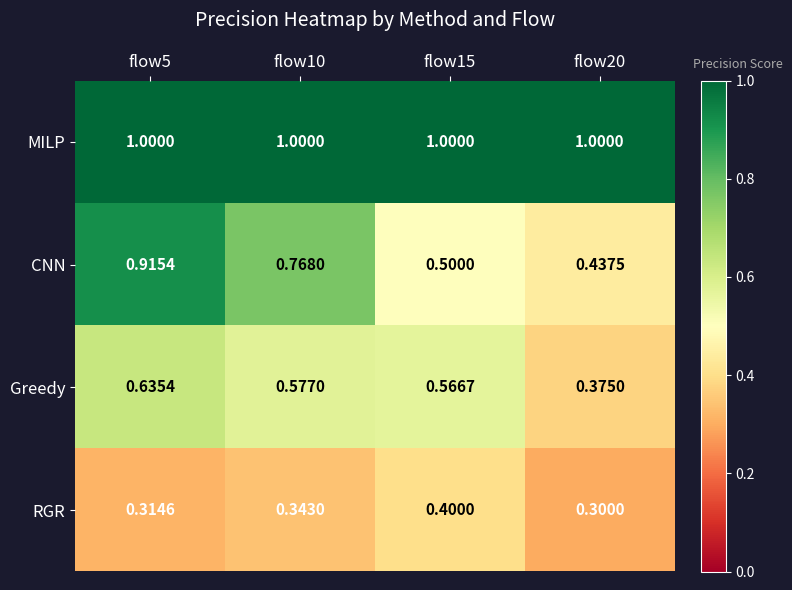

List the series in order of their peak value, highest first.

MILP, CNN, Greedy, RGR